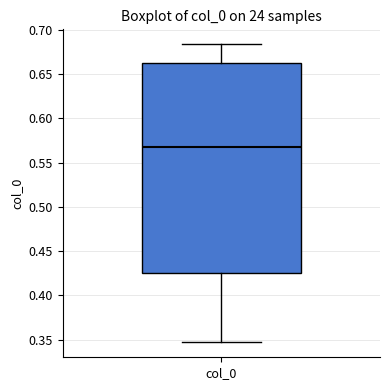

Where is the lower edge of the box for col_0 on the y-axis? The values are not printed on the chart, so give them approximately, as read against the axis.

0.425